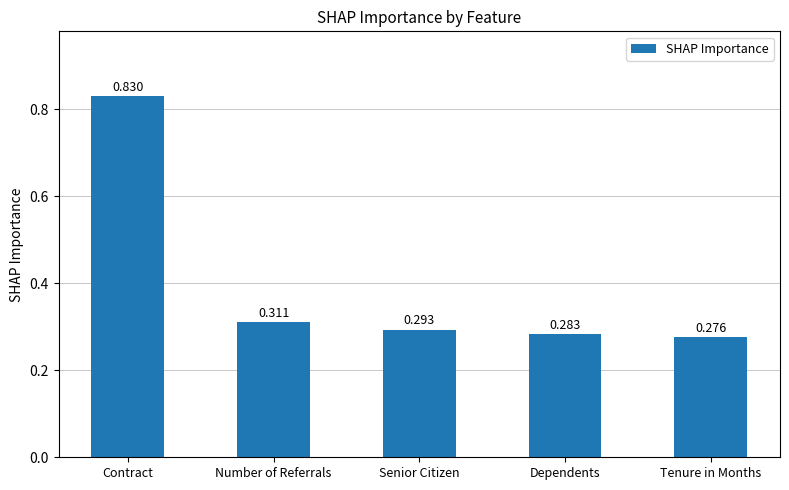

The value at Senior Citizen is 0.2. True or false?

False